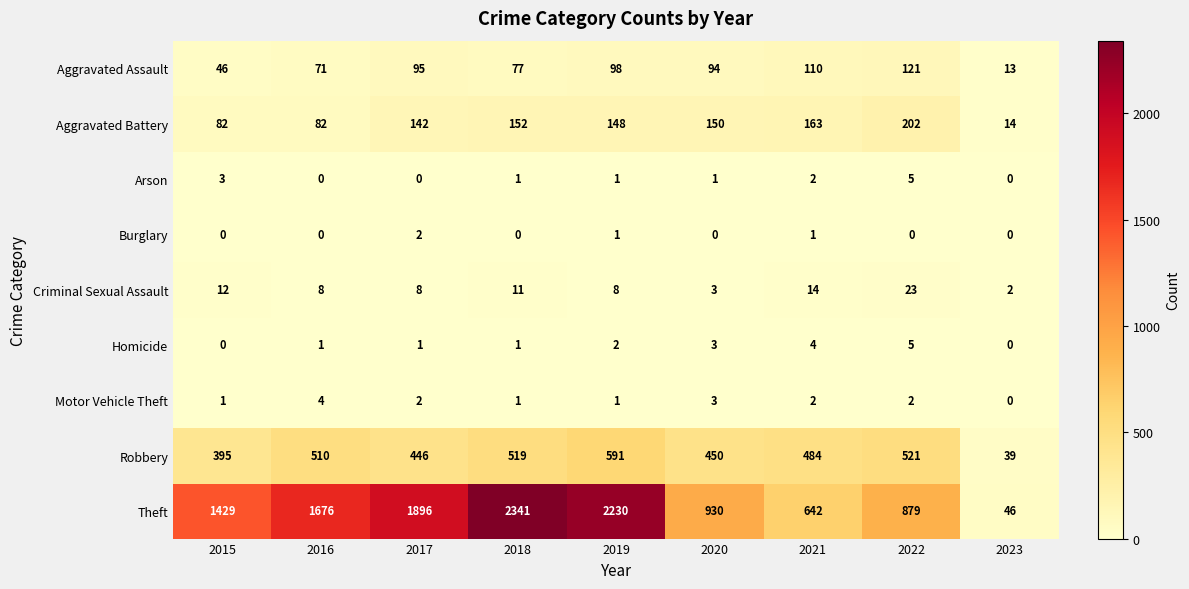

What is the maximum value for Arson?

5